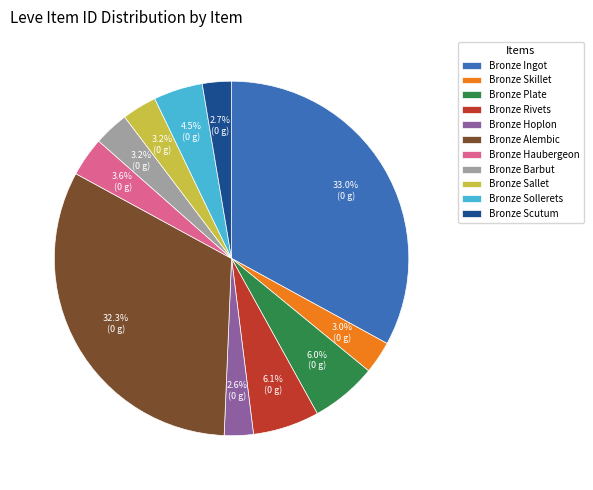

Do Bronze Barbut and Bronze Sollerets together represent more than half of the pie?

No